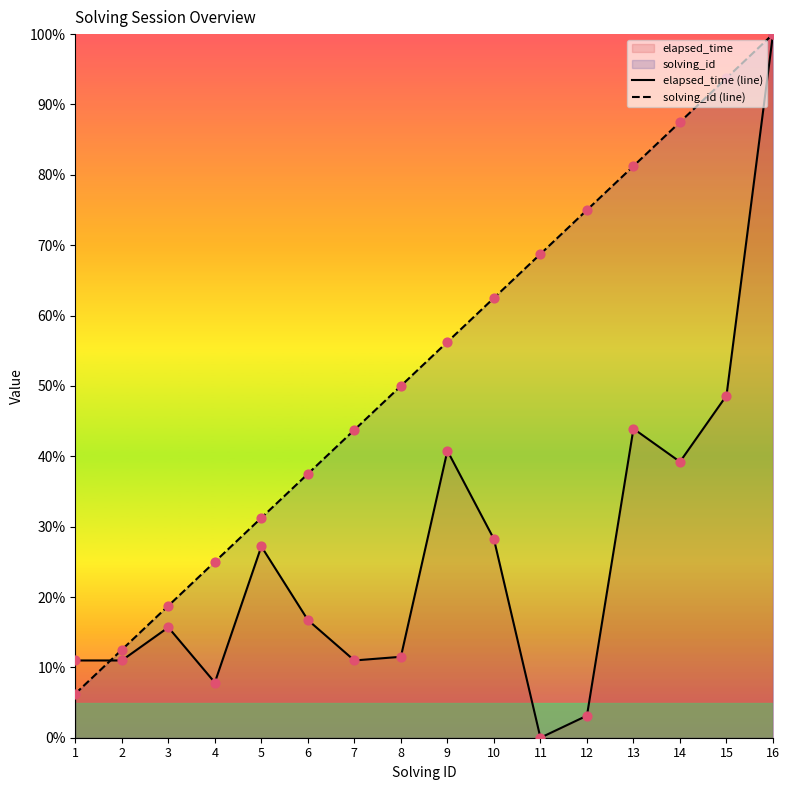

Which series reaches the maximum Y coordinate?

elapsed_time (line)